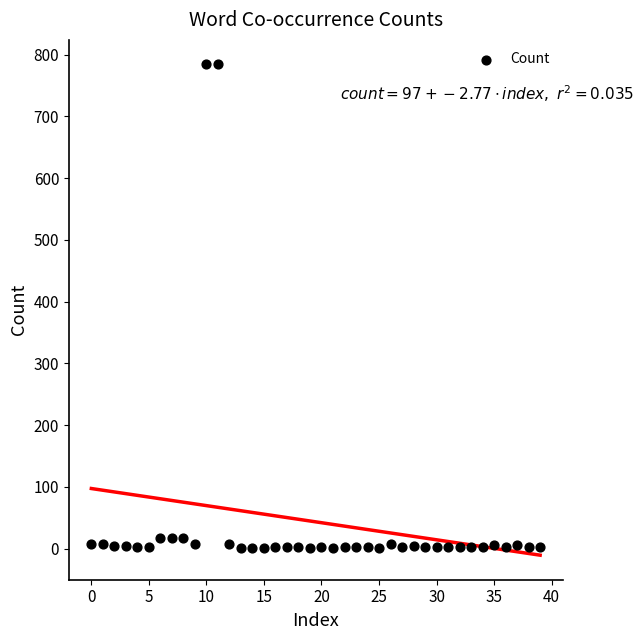

What is the range of Y values (max minus min)?

783